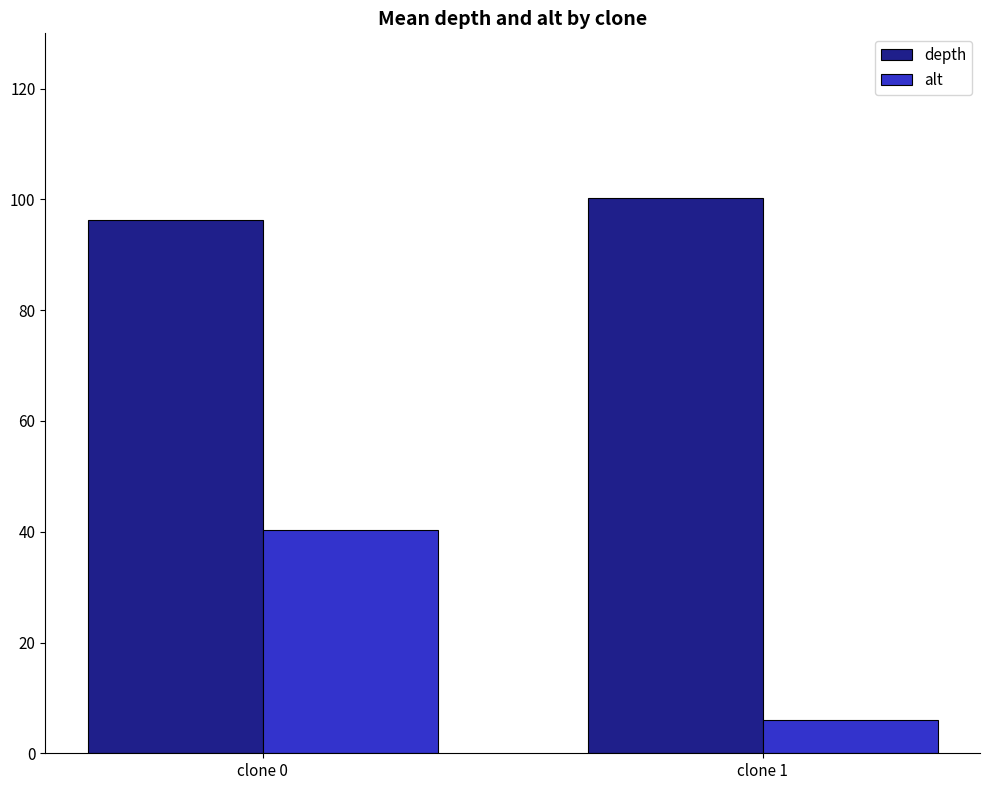

Which series changed the most between clone 0 and clone 1?

alt